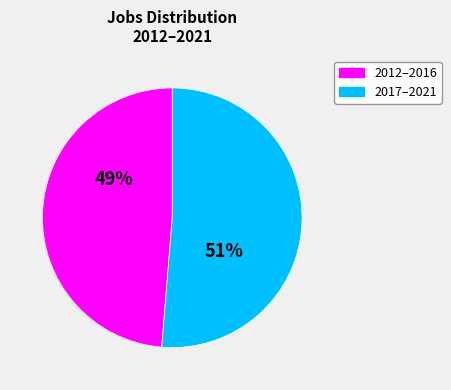

Is there a majority slice in this chart?

Yes